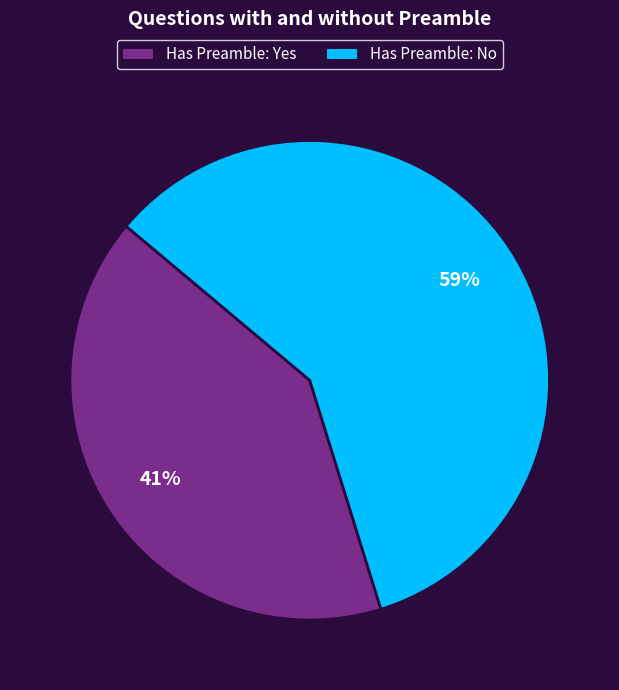

To the nearest percent, what is the average slice percentage?

50%